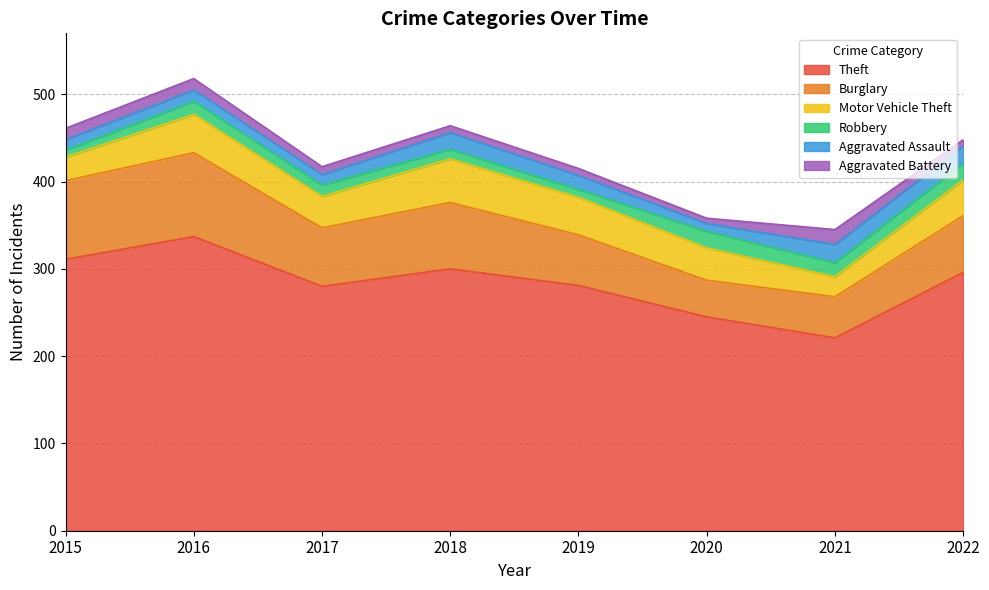

Rank the categories by Aggravated Battery value from highest to lowest.

2021, 2015, 2016, 2017, 2018, 2019, 2022, 2020